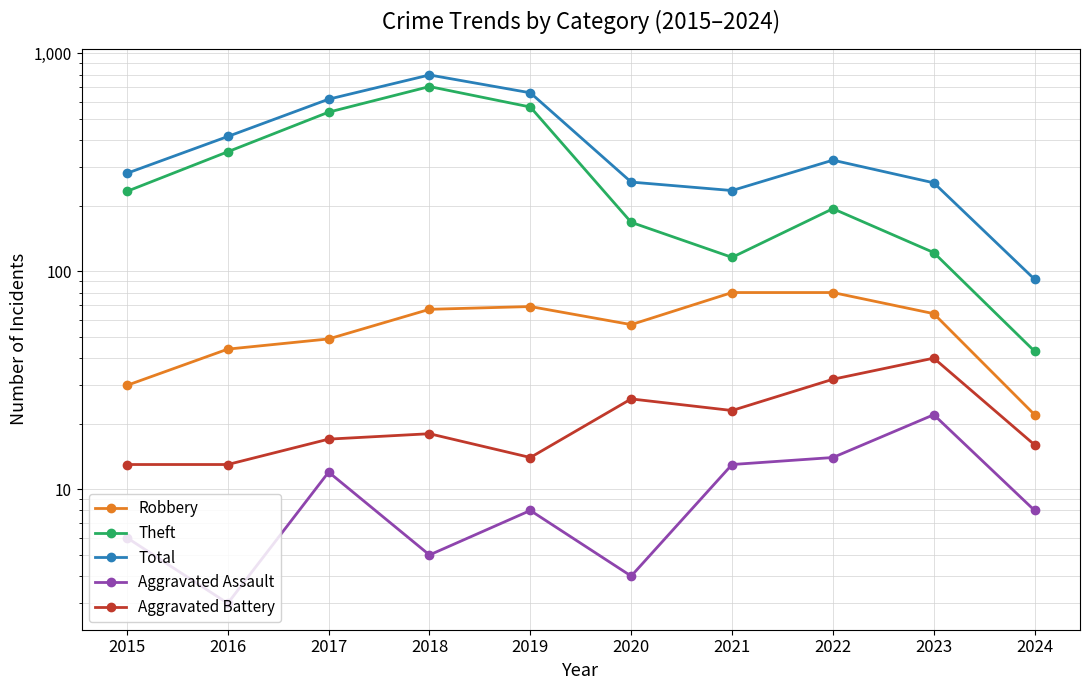

Does the chart have visible grid lines?

Yes